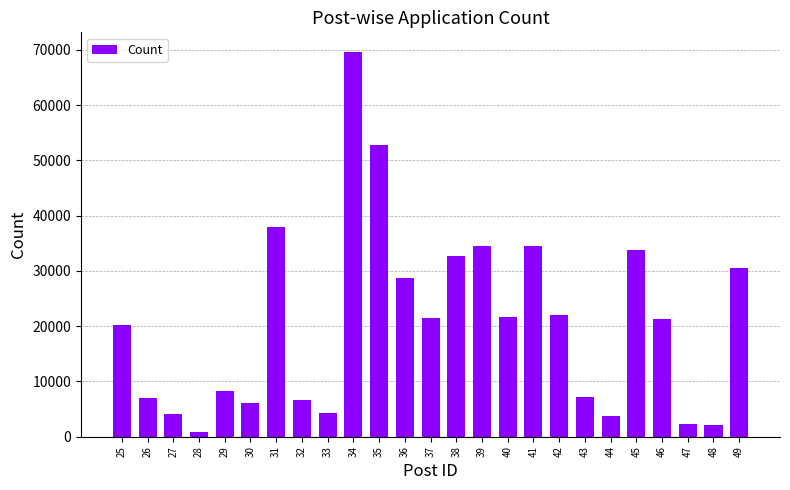

What is the change in value from 26 to 31?

+30762